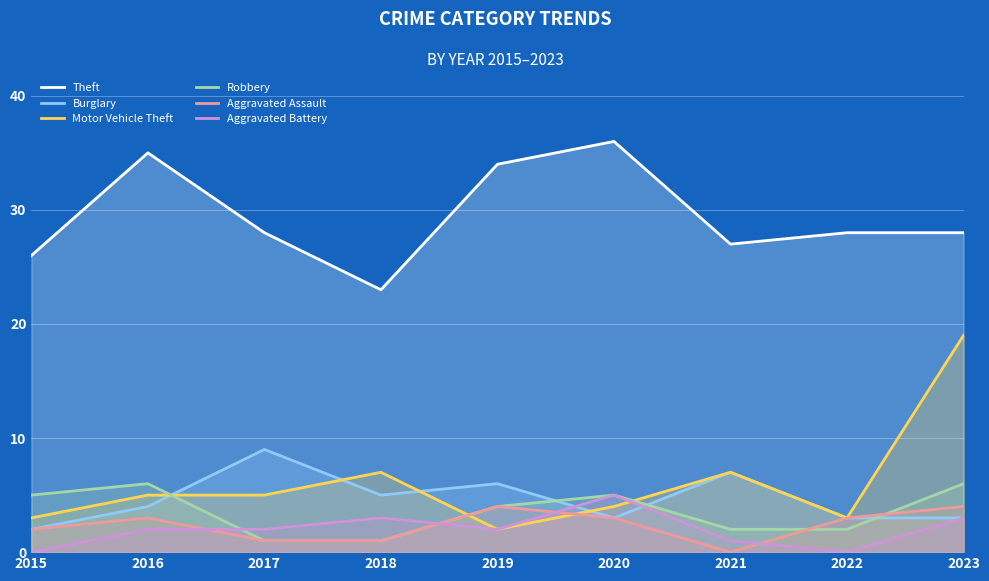

Count the Aggravated Assault values in the range 1 to 3.

6